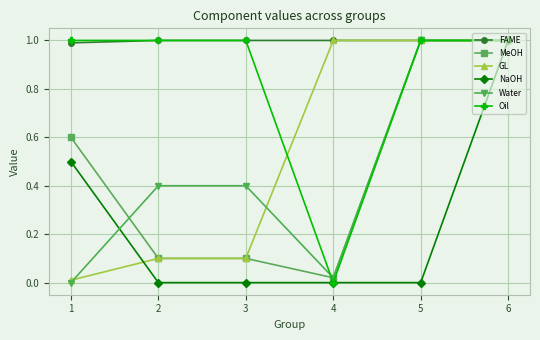

True or false: Water has a value of 0.1 at 2.

False